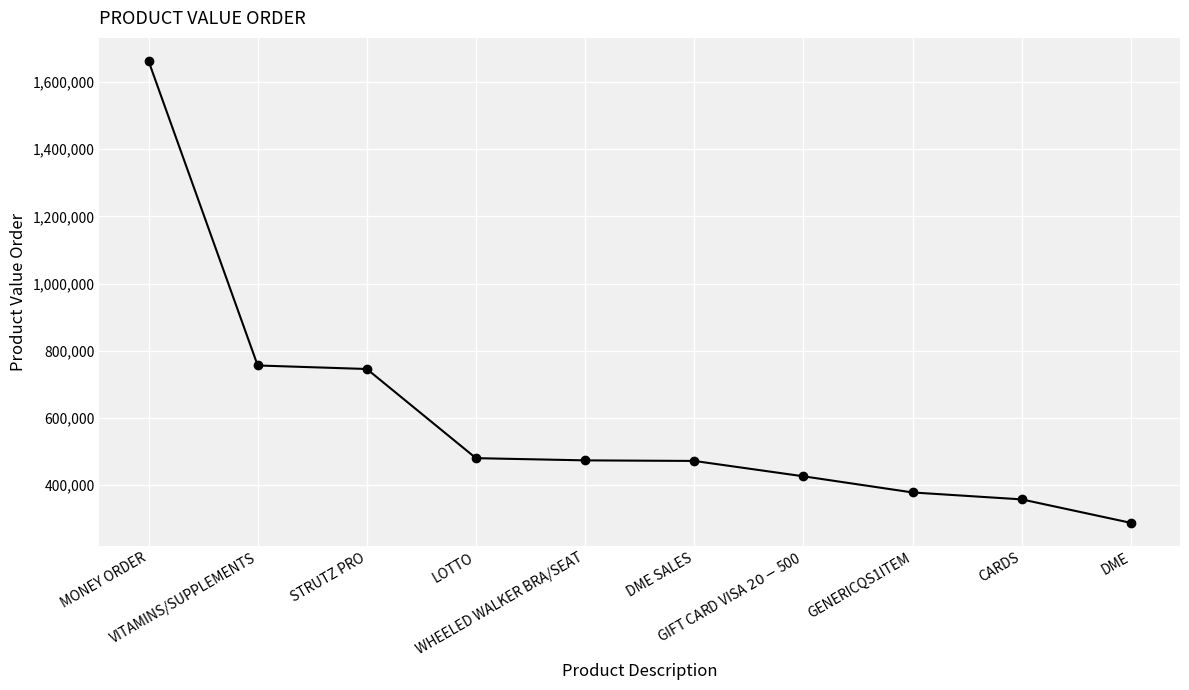

What is the average value?

604236.2